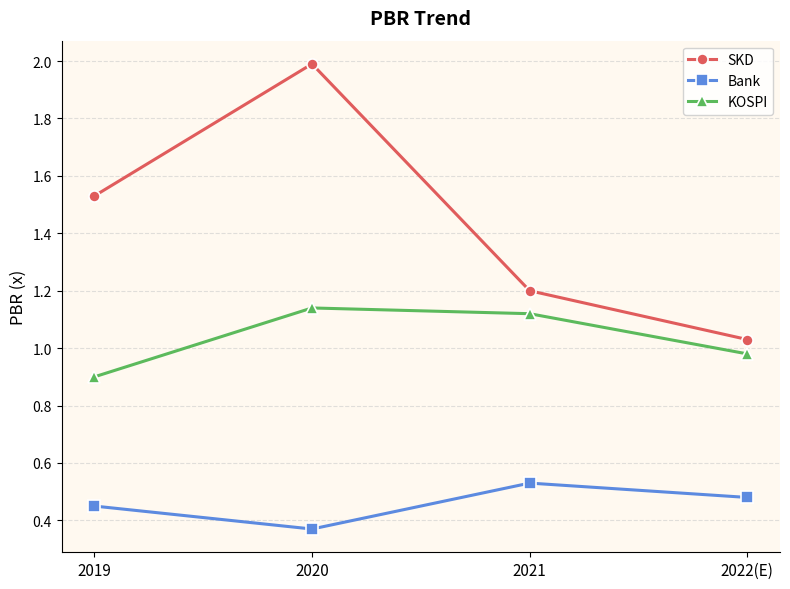

True or false: KOSPI and SKD cross at least once.

False